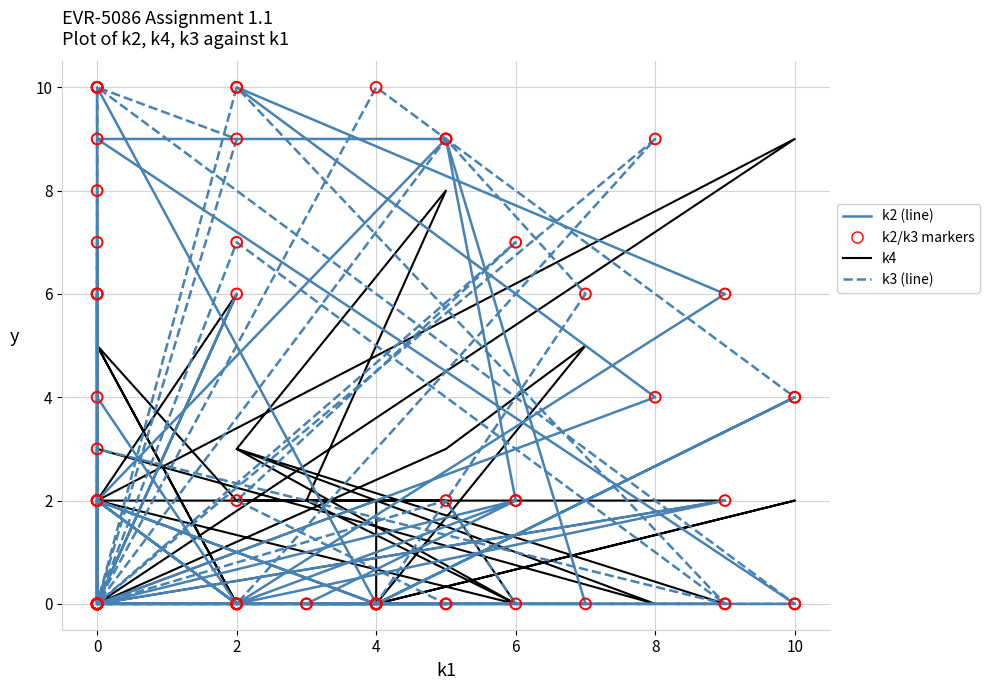

Which series has the largest Y range (max minus min)?

k2